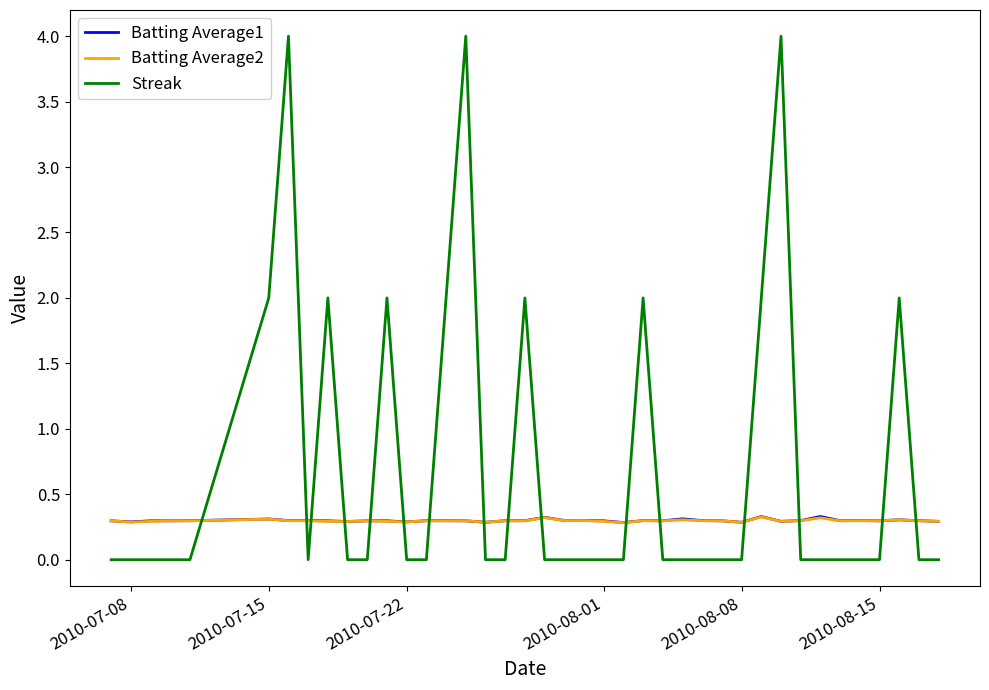

How many times do Batting Average1 and Streak cross each other?

16